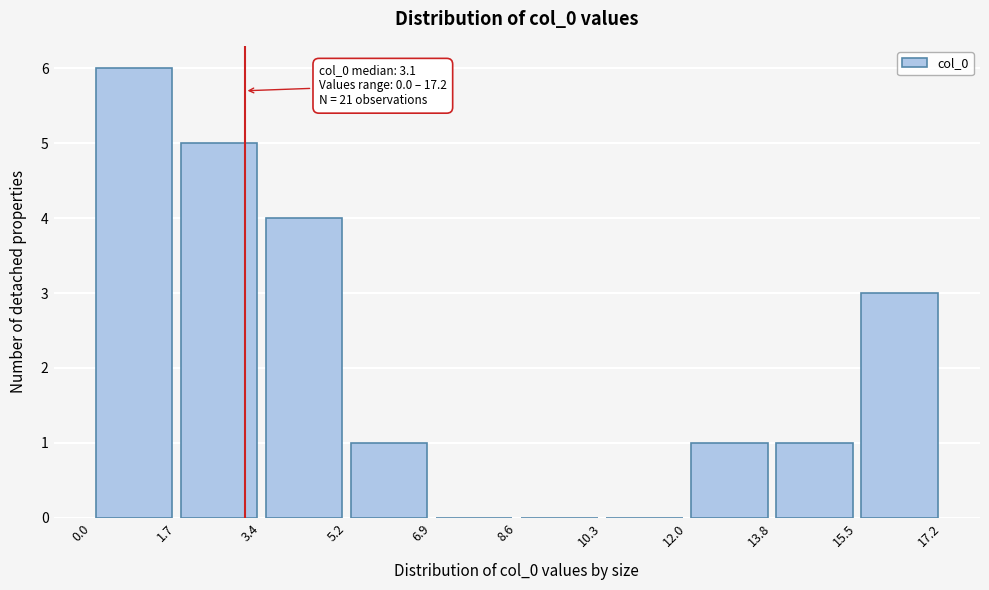

Which range on the x-axis has the tallest bar?

0.0 to 1.7